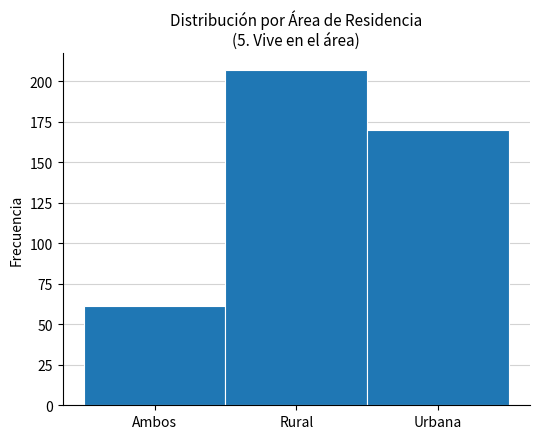

Reading right to left, what are all the values shown in this chart?

Urbana=170	Rural=207	Ambos=61